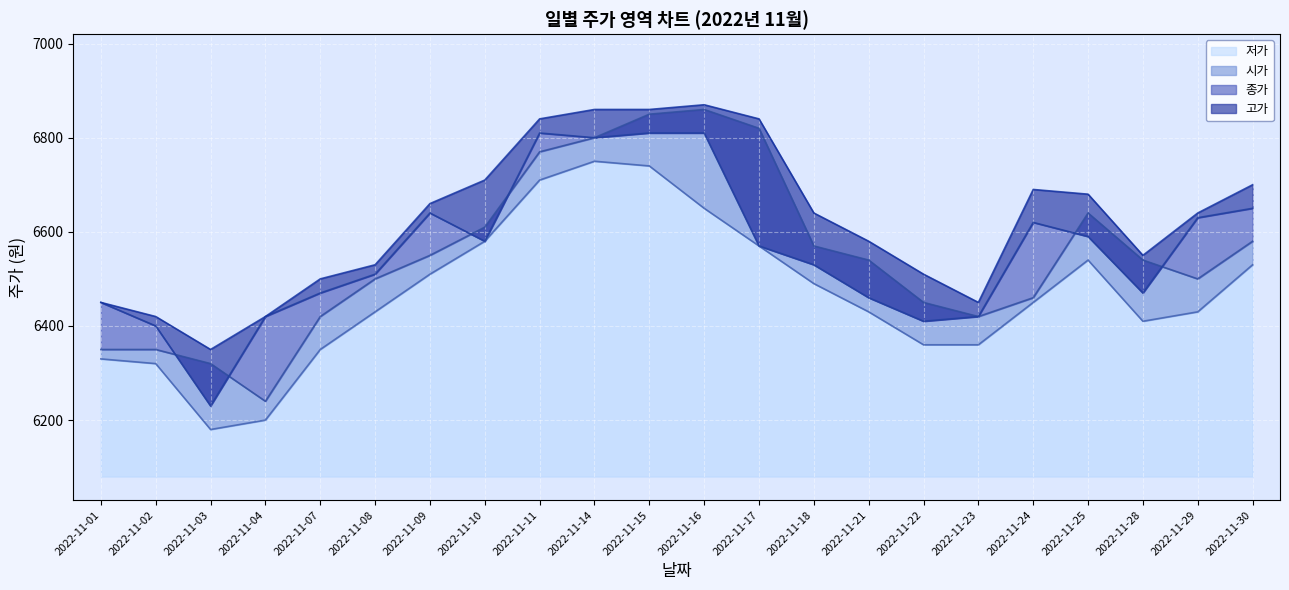

True or false: 시가 and 저가 intersect in this chart.

False